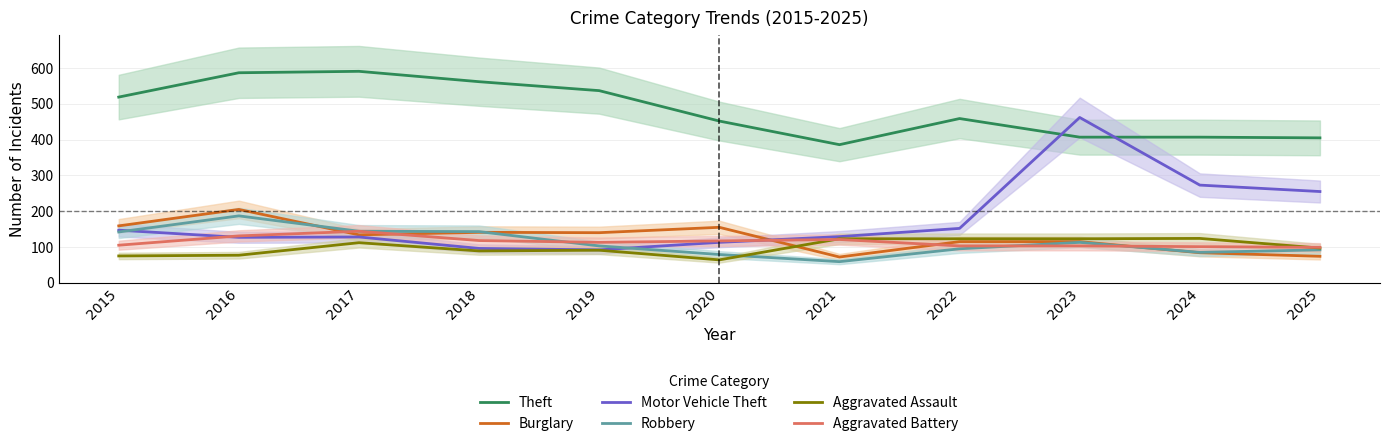

Reading left to right, what are all the values shown in this chart?

Theft: 2015=519	2016=587	2017=591	2018=562	2019=537	2020=452	2021=386	2022=459	2023=407	2024=407	2025=405
Burglary: 2015=159	2016=205	2017=134	2018=141	2019=140	2020=155	2021=72	2022=115	2023=115	2024=84	2025=74
Motor Vehicle Theft: 2015=147	2016=127	2017=128	2018=96	2019=92	2020=113	2021=129	2022=152	2023=462	2024=273	2025=255
Robbery: 2015=142	2016=187	2017=144	2018=143	2019=103	2020=79	2021=59	2022=95	2023=113	2024=85	2025=92
Aggravated Assault: 2015=75	2016=77	2017=112	2018=89	2019=91	2020=64	2021=123	2022=123	2023=123	2024=124	2025=97
Aggravated Battery: 2015=105	2016=131	2017=144	2018=118	2019=113	2020=117	2021=121	2022=103	2023=103	2024=101	2025=99